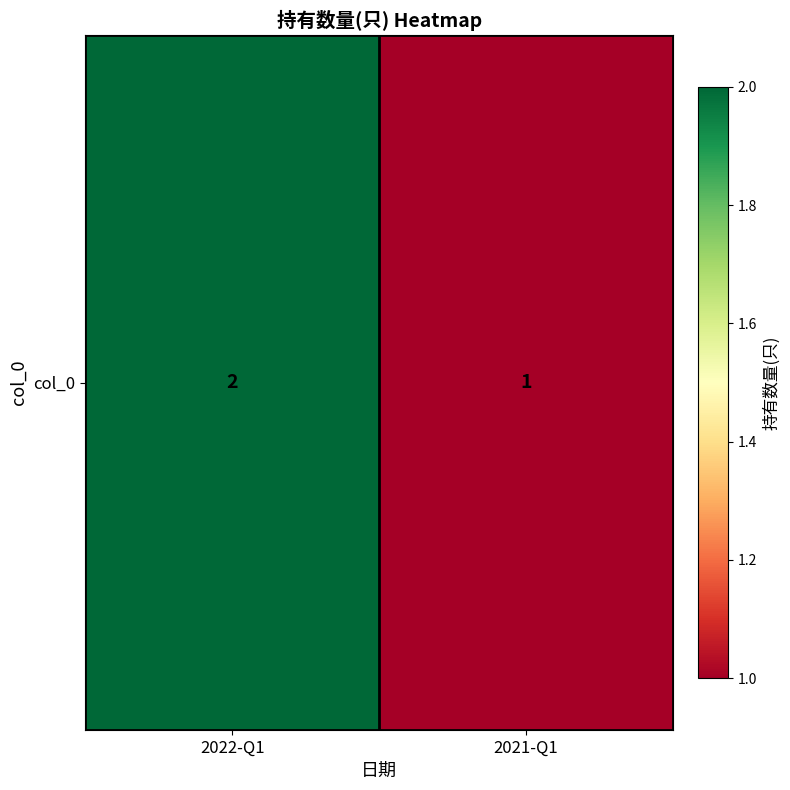

Rank the categories by value from lowest to highest.

2021-Q1, 2022-Q1